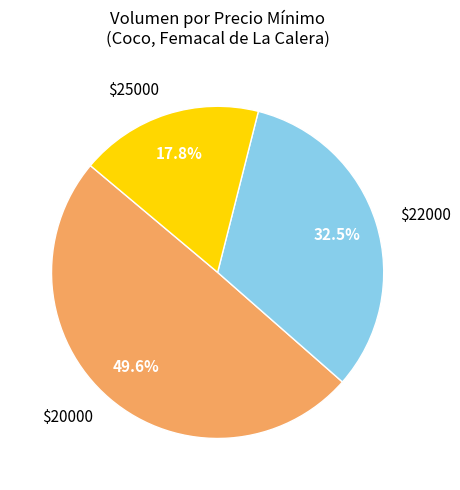

Is there any slice that represents more than half of the pie?

No